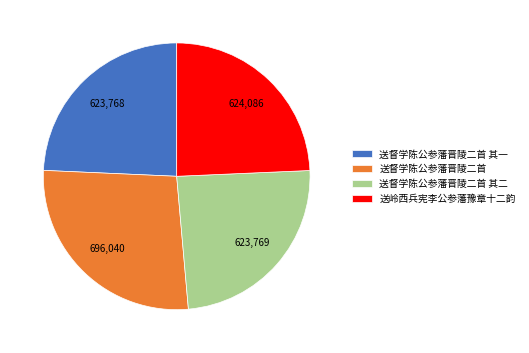

Do 送岭西兵宪李公参藩豫章十二韵 and 送督学陈公参藩晋陵二首 together represent more than half of the pie?

Yes